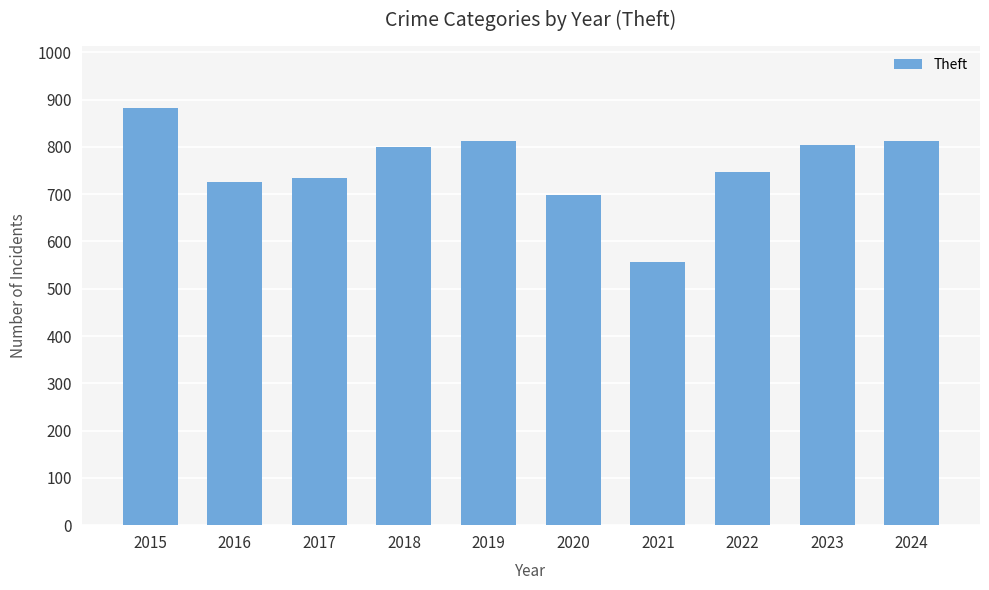

Where is the data nearest to the value 719?

2016